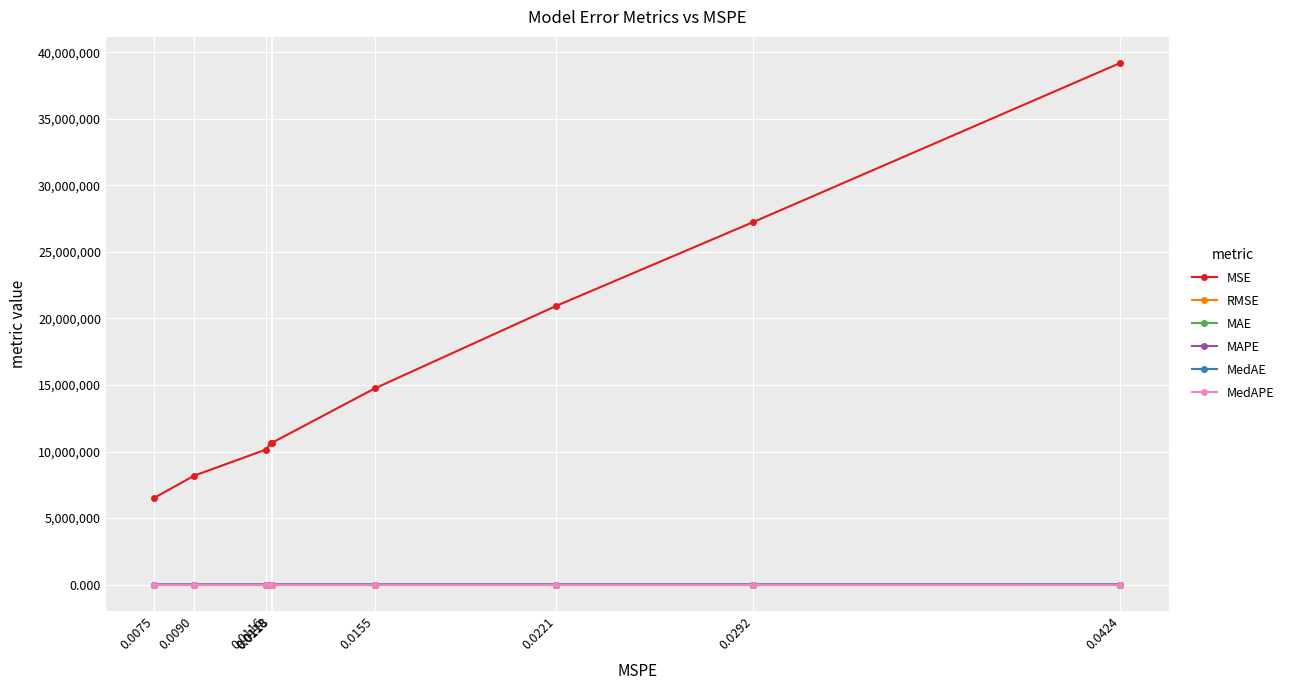

How many data points does each series have?

9